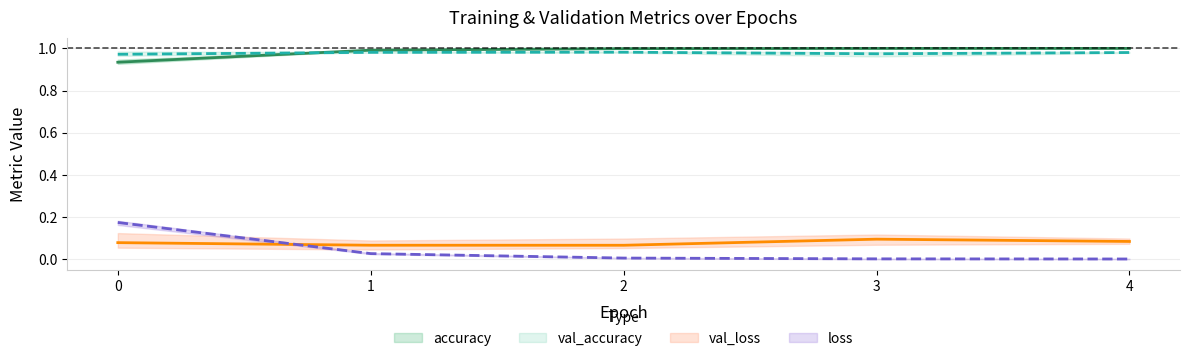

True or false: val_loss and loss cross at least once.

True